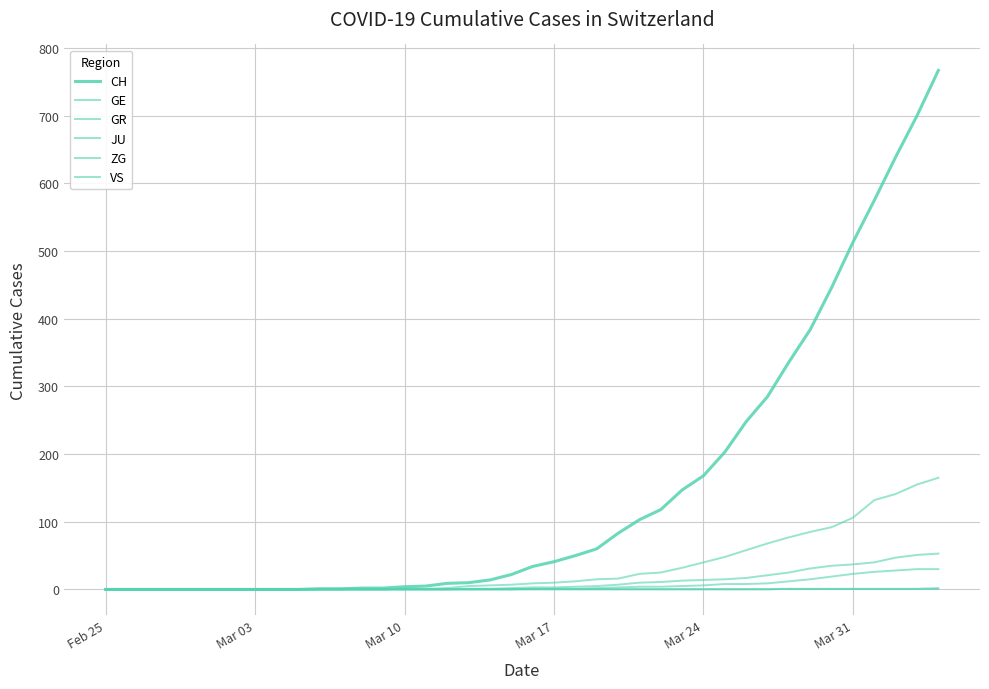

Is this an area chart (filled region under the line)?

No